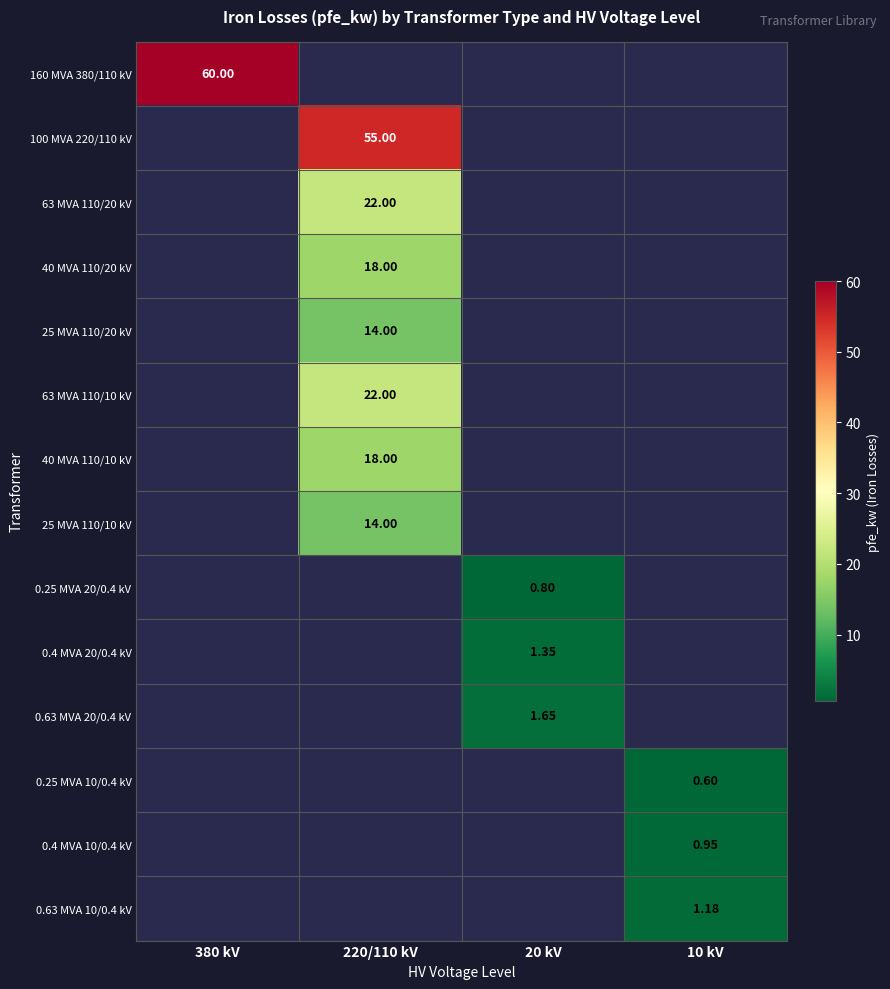

How many categories are shown in the chart?

4